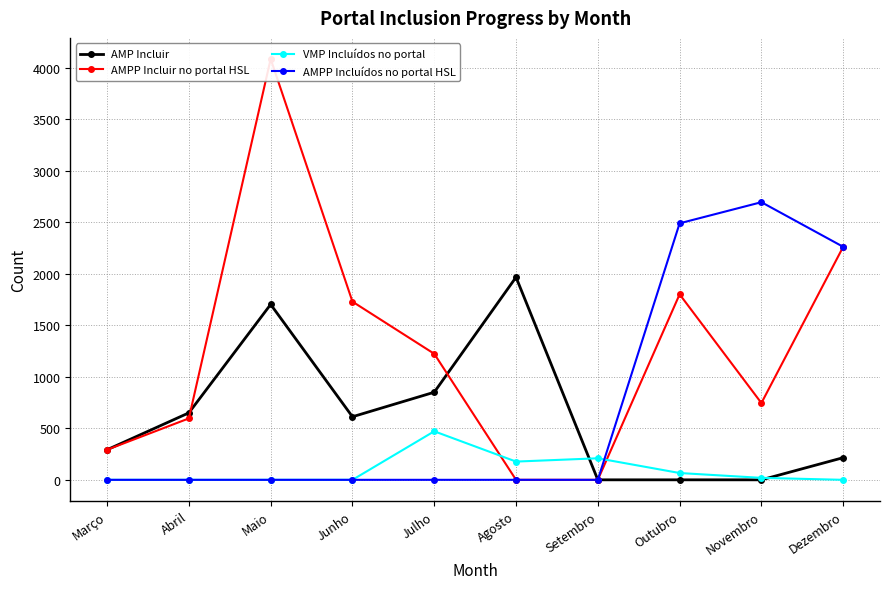

Rank the categories by AMP Incluir value from highest to lowest.

Agosto, Maio, Julho, Abril, Junho, Março, Dezembro, Setembro, Outubro, Novembro